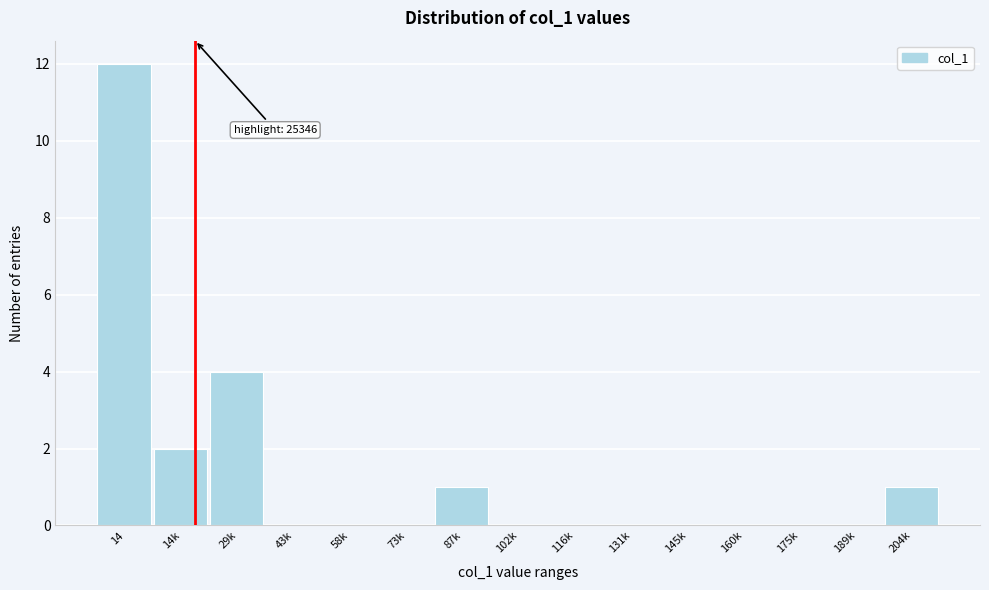

Reading left to right, list all the values displayed in this chart.

14=12	14k=2	29k=4	43k=0	58k=0	73k=0	87k=1	102k=0	116k=0	131k=0	145k=0	160k=0	175k=0	189k=0	204k=1